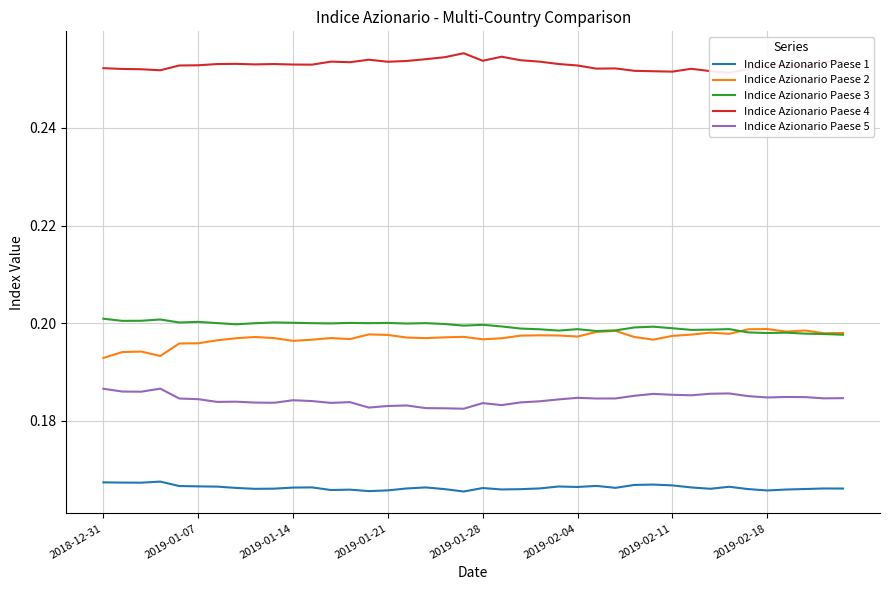

Is this an area chart (filled region under the line)?

No